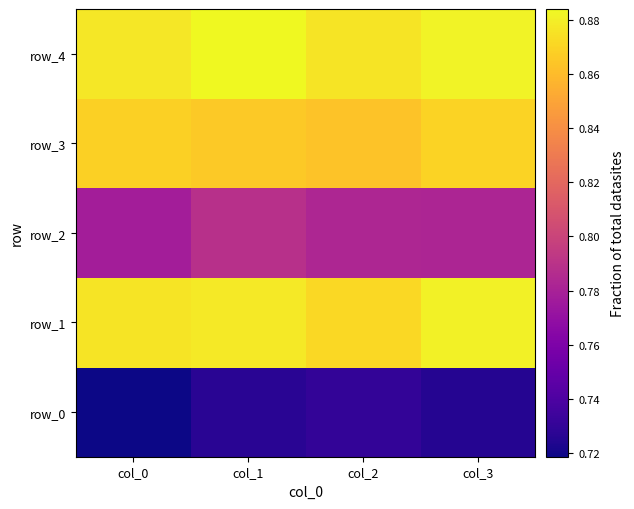

At how many categories does at least one series exceed 0?

4